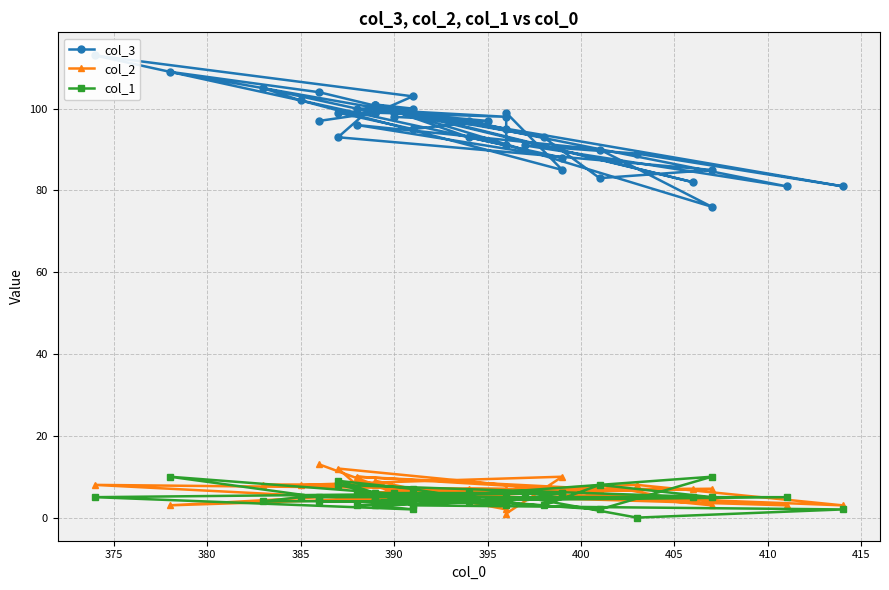

Does the chart have visible grid lines?

Yes